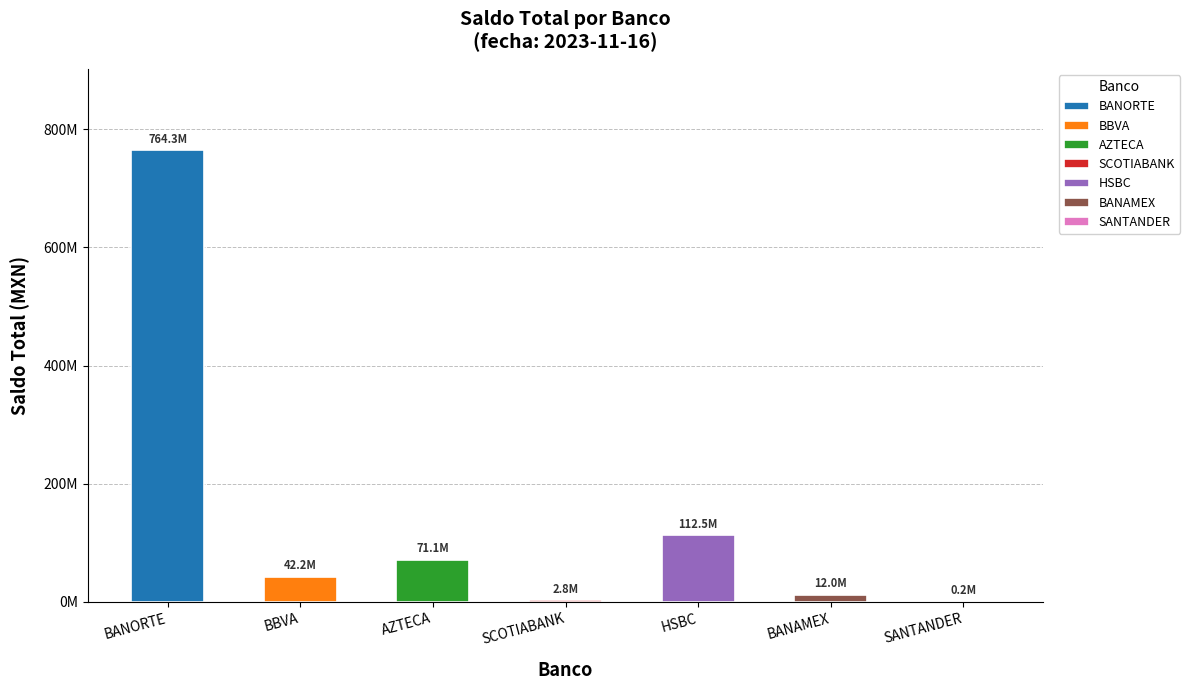

Is it true that SIEMPRE equals 131101.7 at BANORTE-3?

False